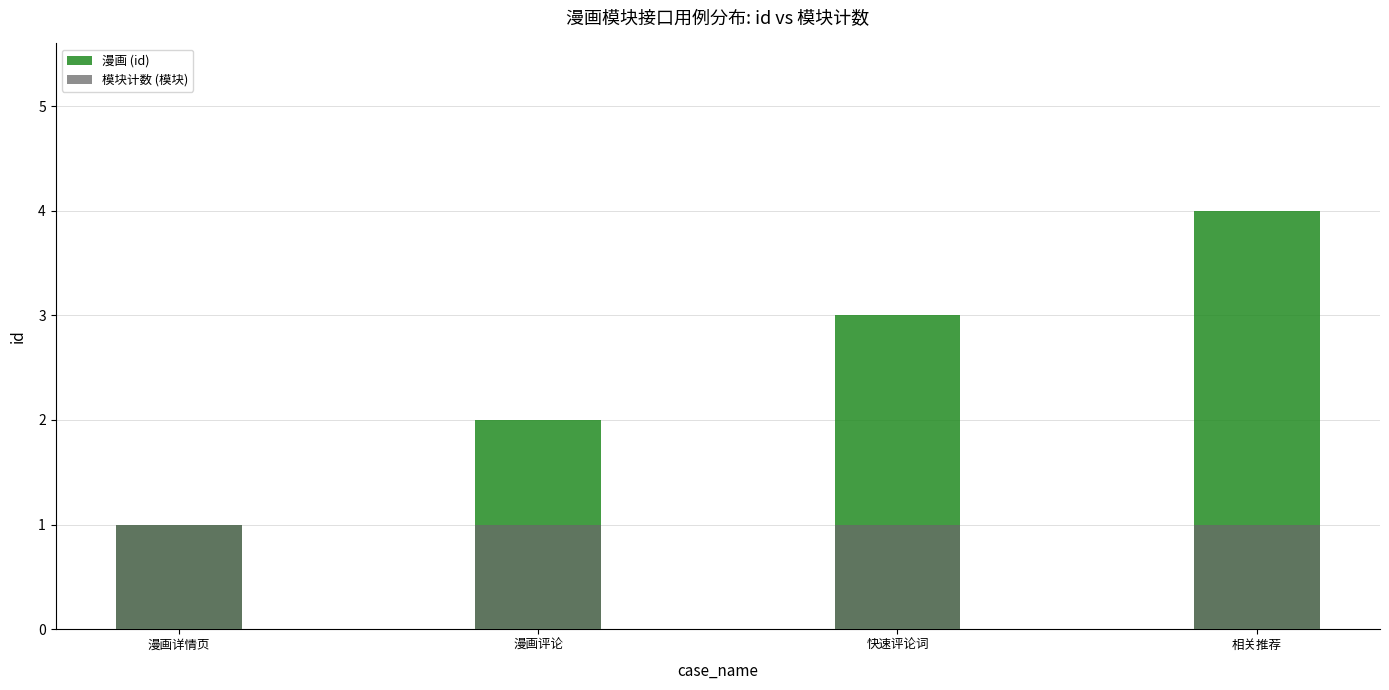

The 漫画 (id) series shows 1 at 漫画详情页. True or false?

False